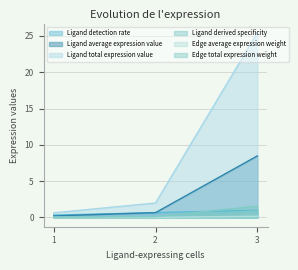

The value of Edge total expression weight at 2 is 0.0. True or false?

True